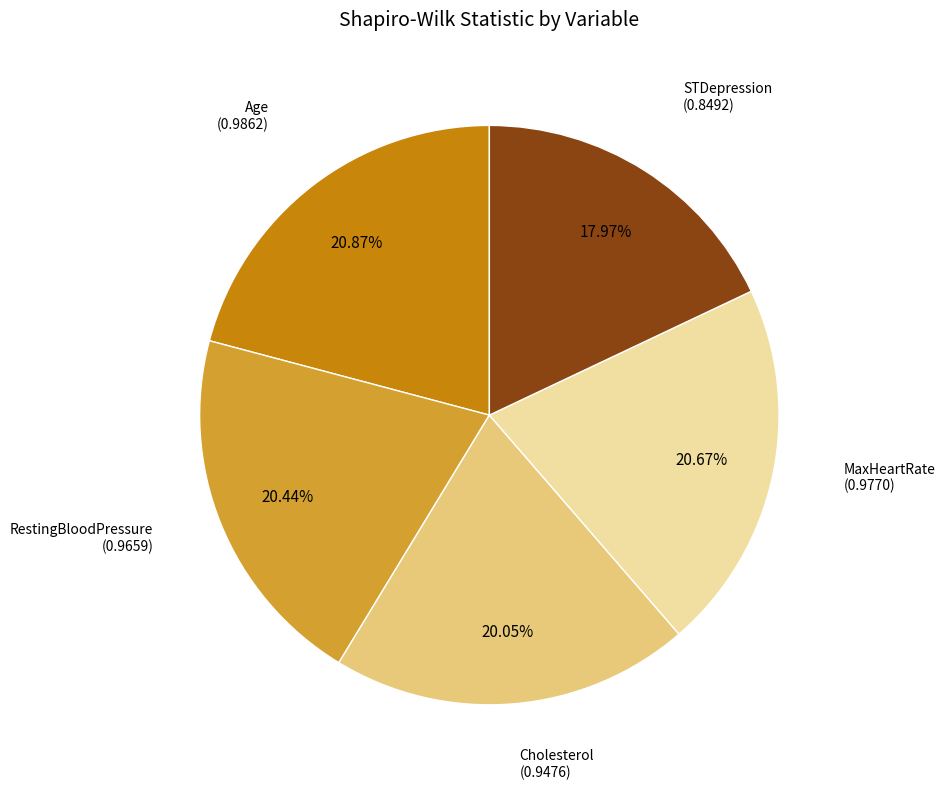

Is there any slice that represents more than half of the pie?

No